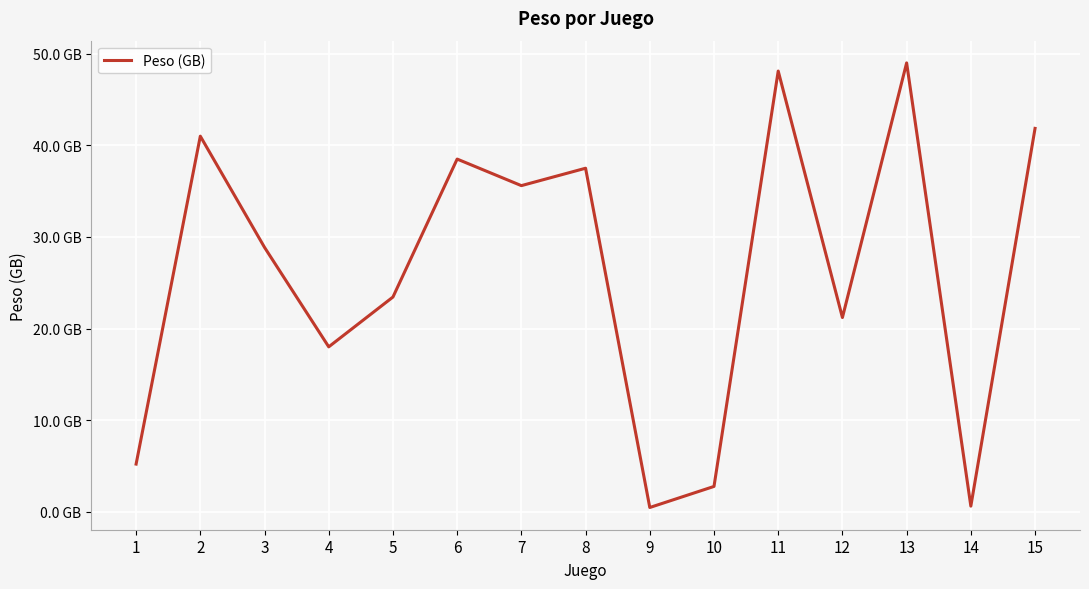

Does the chart display data point markers on the line(s)?

No